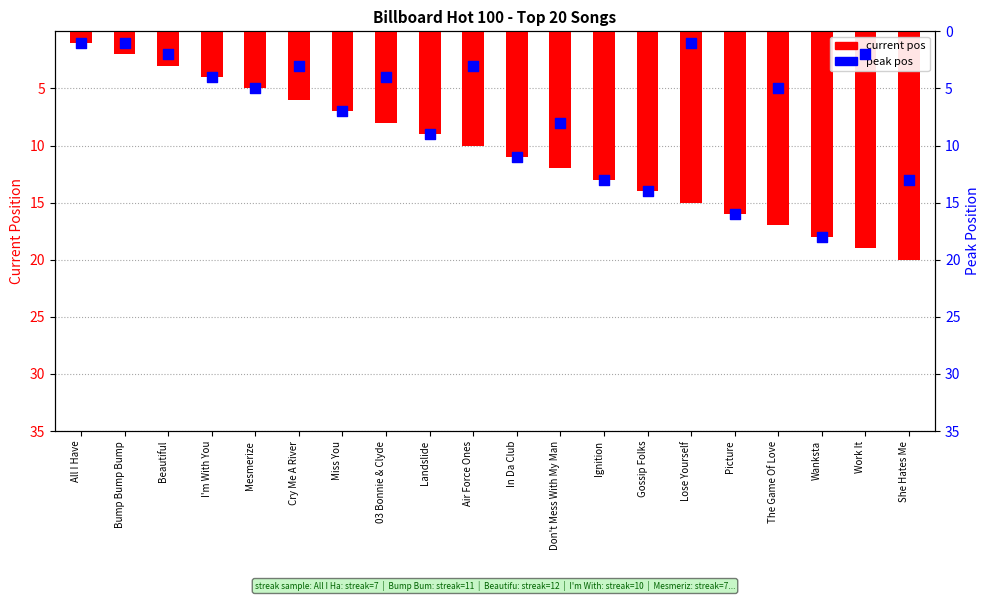

Is the value of current pos at Gossip Folks greater than the value of peak pos at In Da Club?

Yes